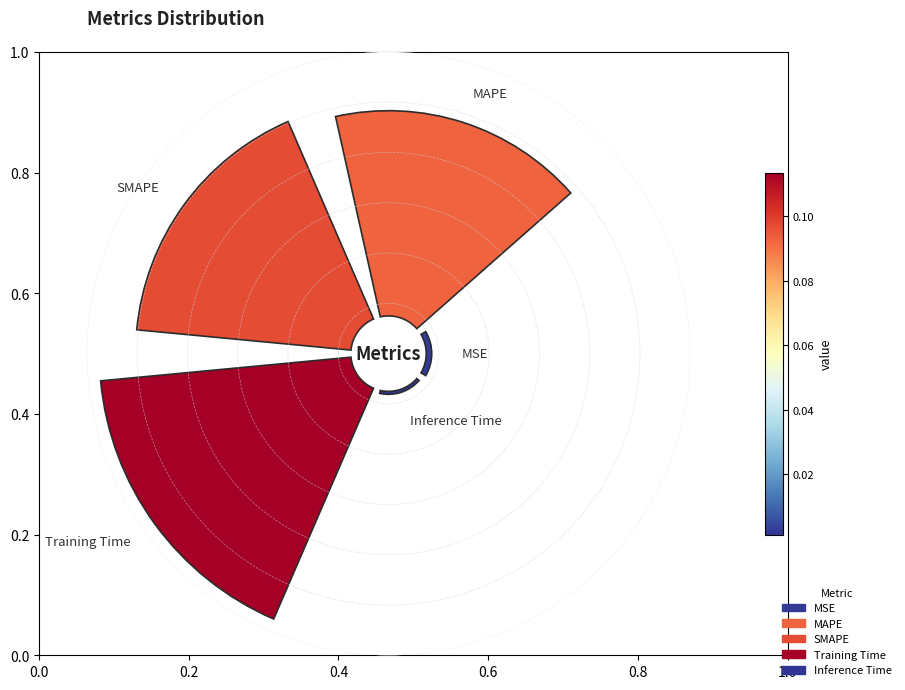

What is the total percentage of Training Time and MSE?

37.8%